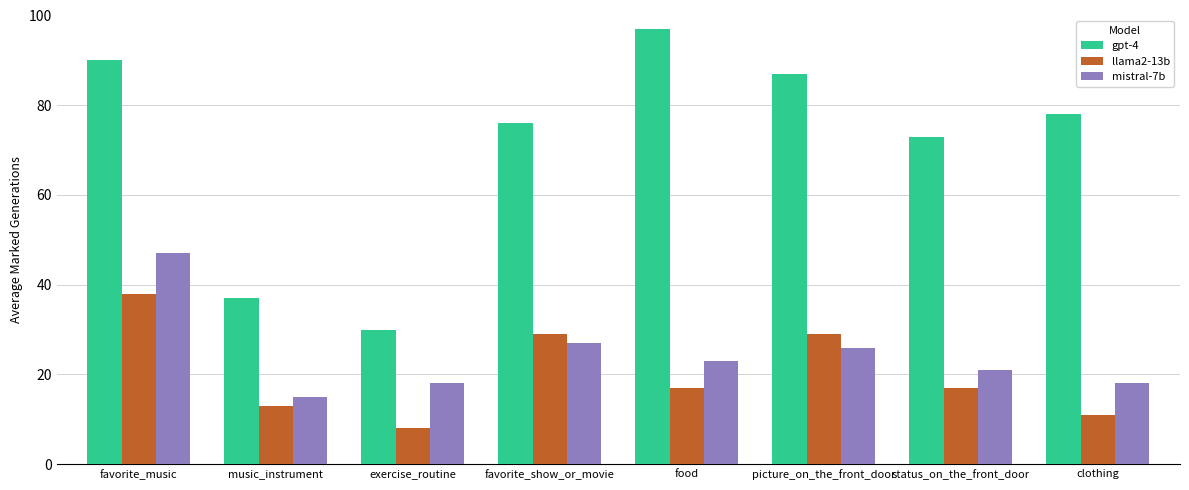

What is the maximum value shown in the chart?

97